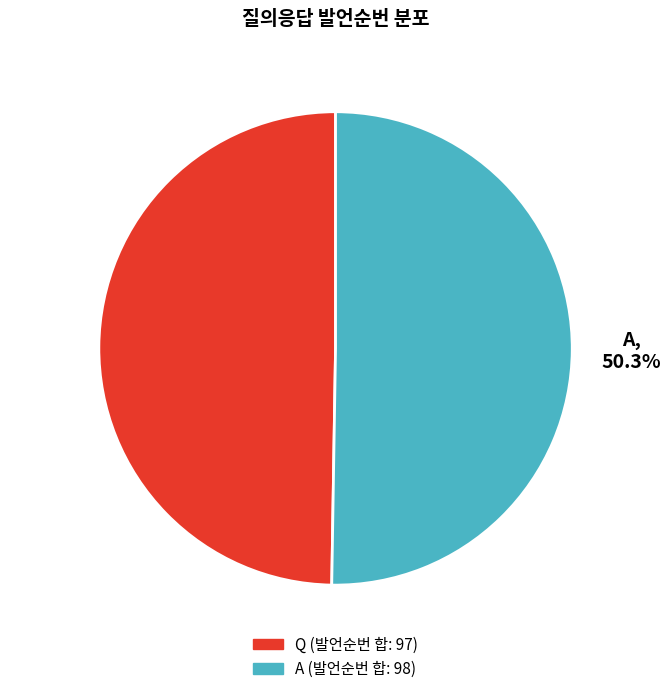

Does Q represent more than half of the total?

No